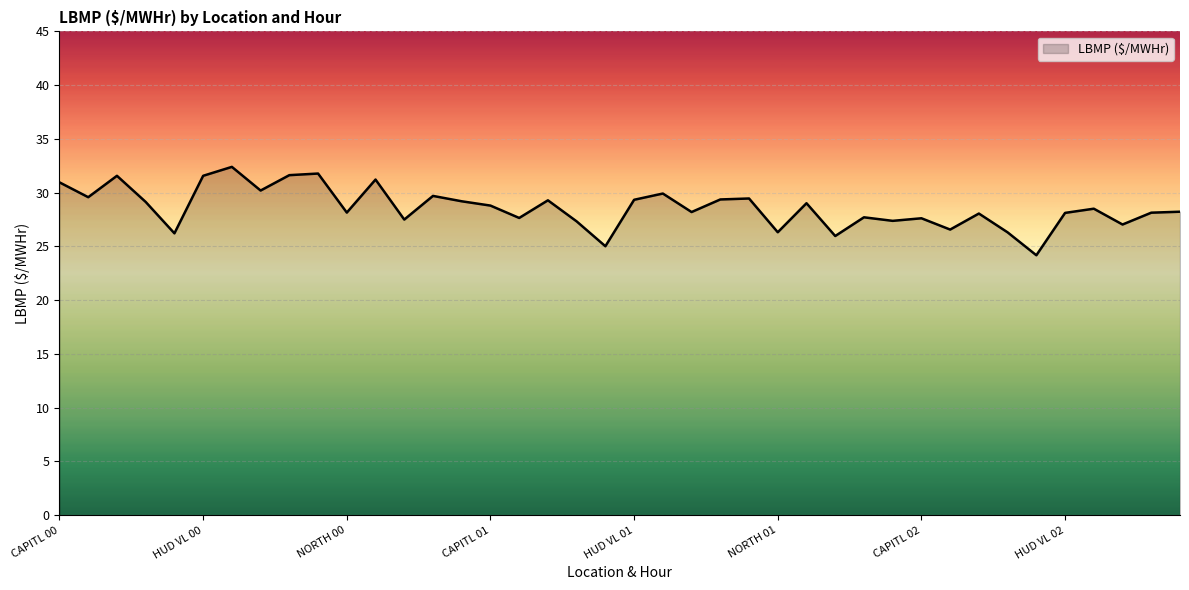

What is the minimum value shown in the chart?

24.2